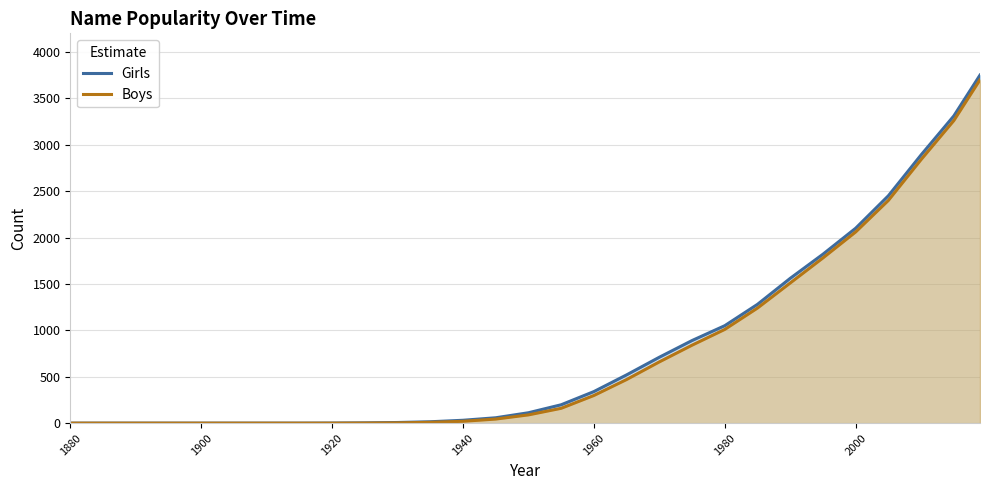

Which series has the widest spread of values?

Girls